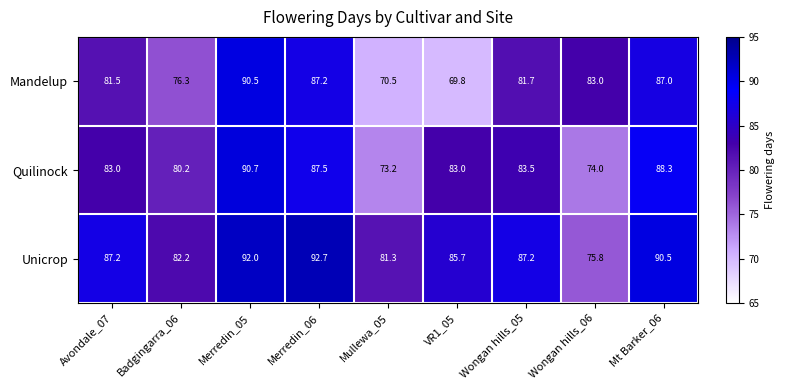

Rank the series by their average value, from lowest to highest.

Mandelup, Quilinock, Unicrop